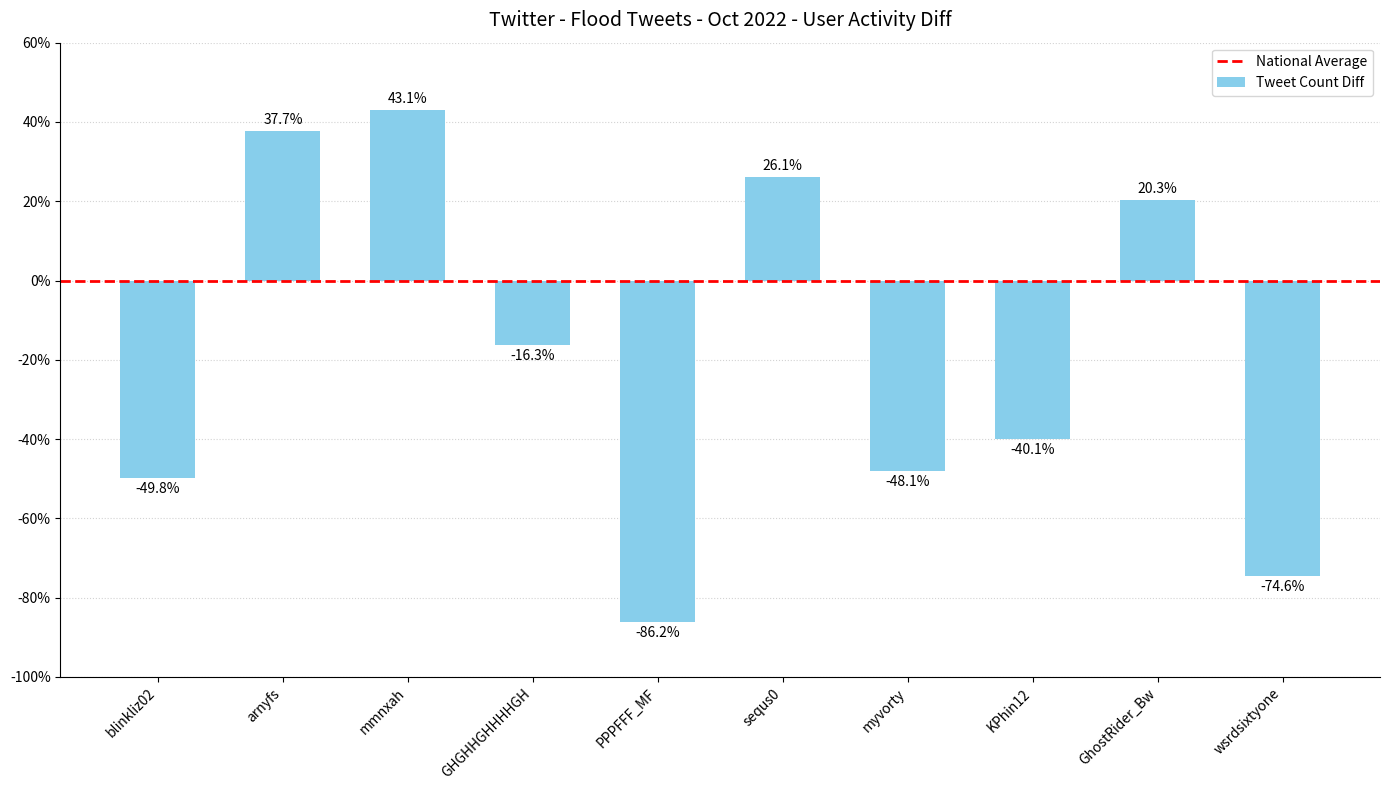

At which label does the data first exceed -16?

arnyfs